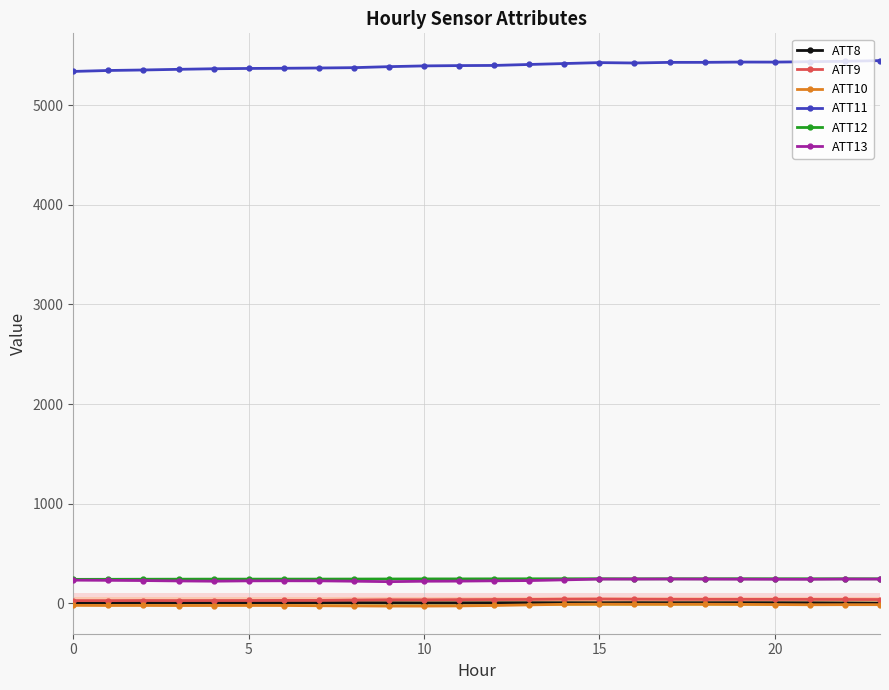

True or false: ATT10 has more than 1 points higher than both neighbors.

True